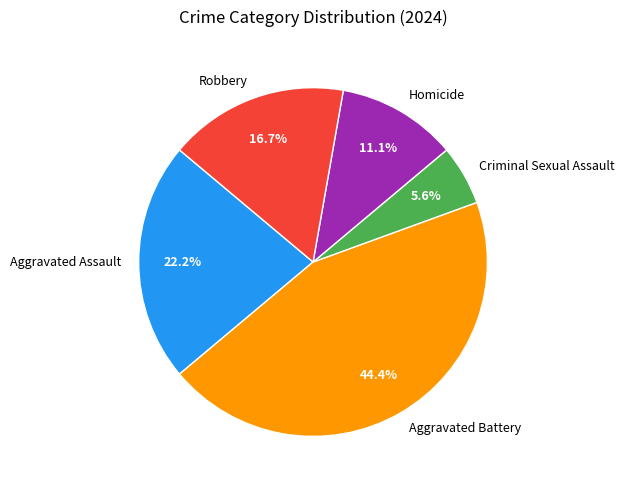

What percentage is the Robbery slice, to the nearest percent?

17%